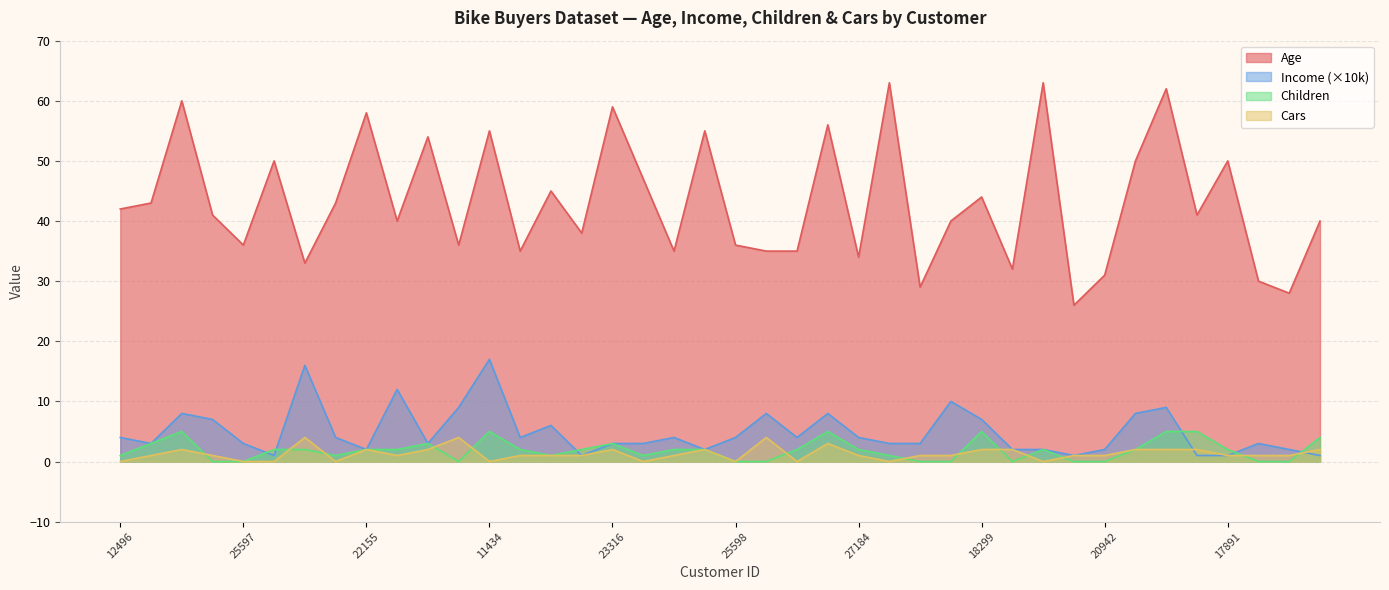

True or false: Age and Income intersect in this chart.

False